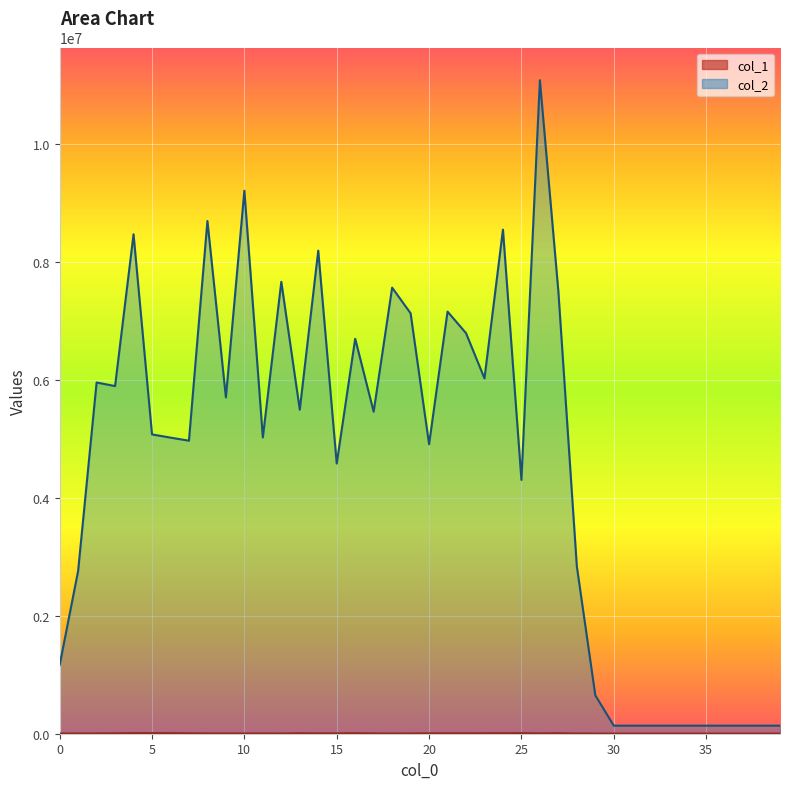

Where is the first local maximum for col_1?

5